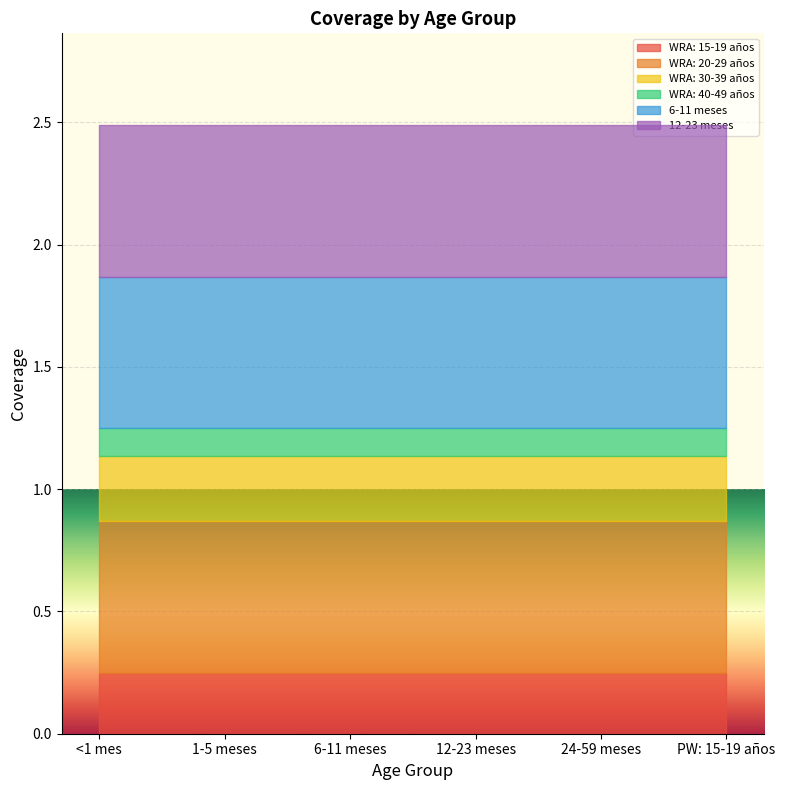

True or false: 6-11 meses has more than 0 interior local peaks.

False